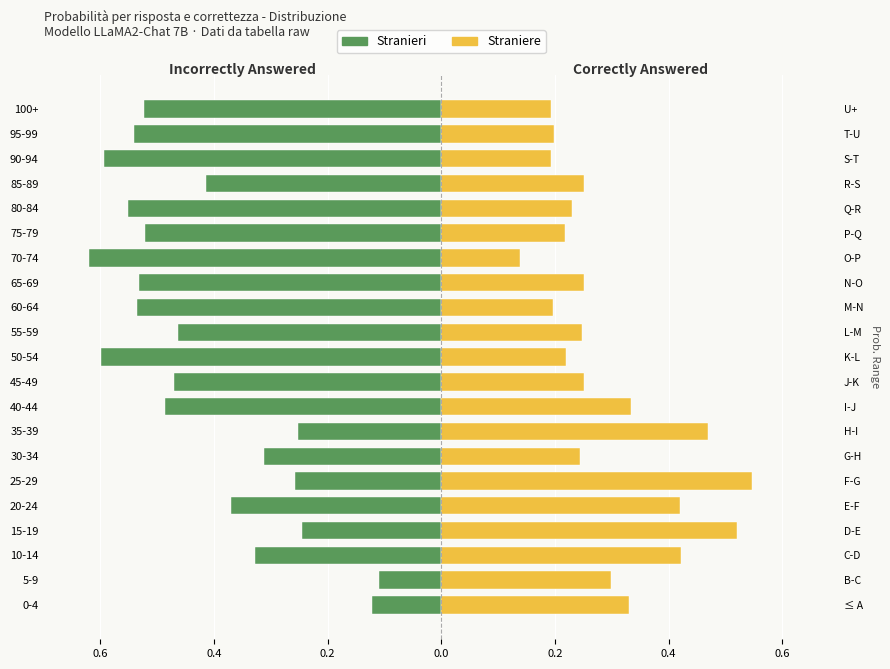

What is the difference between the second highest and second lowest values in the Stranieri series?

0.5